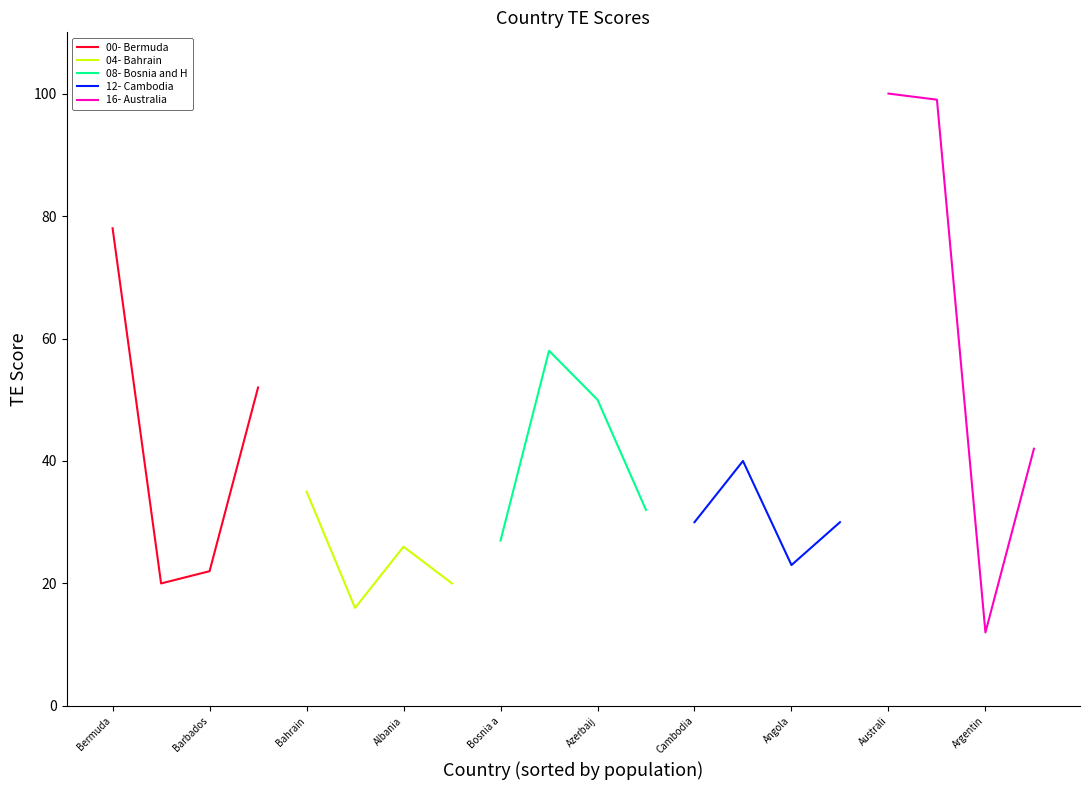

Rank the series by their maximum value, from lowest to highest.

04- Bahrain, 12- Cambodia, 08- Bosnia and H, 00- Bermuda, 16- Australia